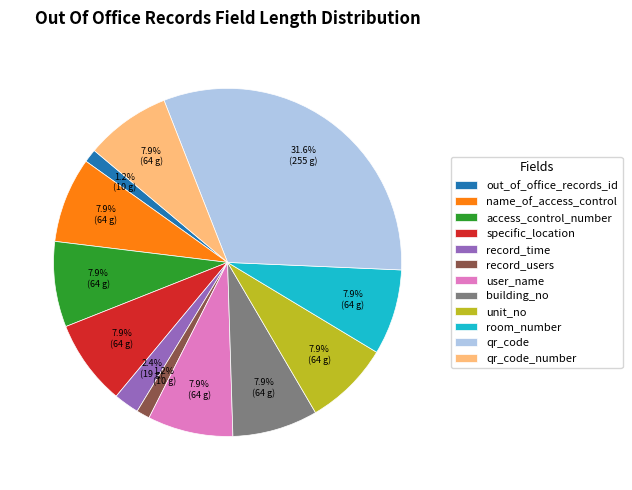

What percentage is the record_users slice, to the nearest percent?

1%